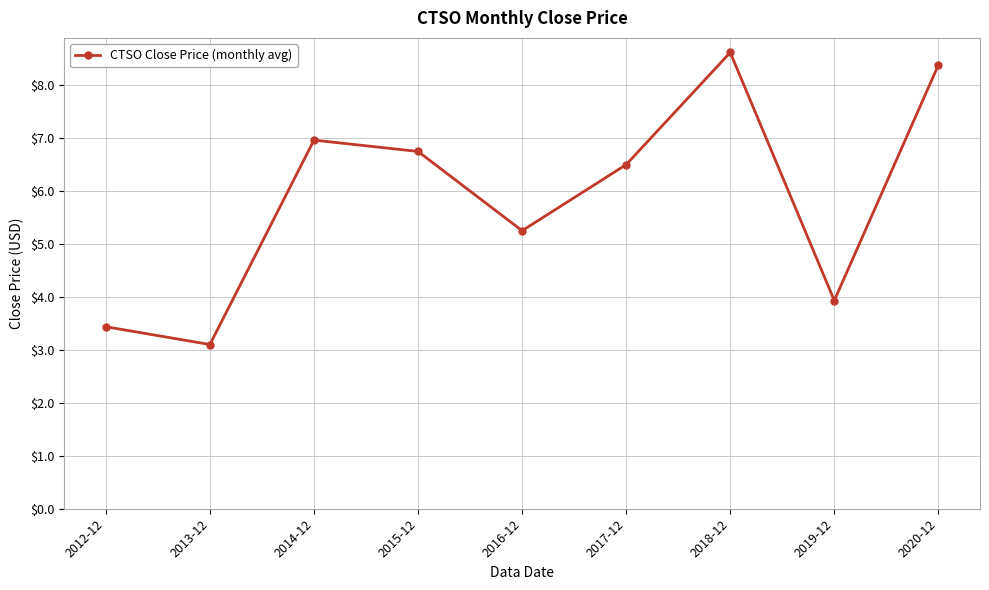

Reading left to right, list all the values displayed in this chart.

3.4	3.1	7.0	6.7	5.2	6.5	8.6	3.9	8.4